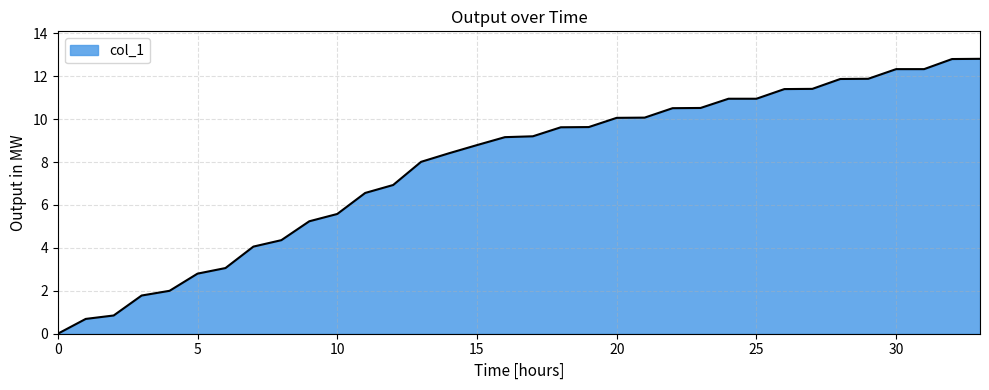

How many lines are shown in the chart?

1